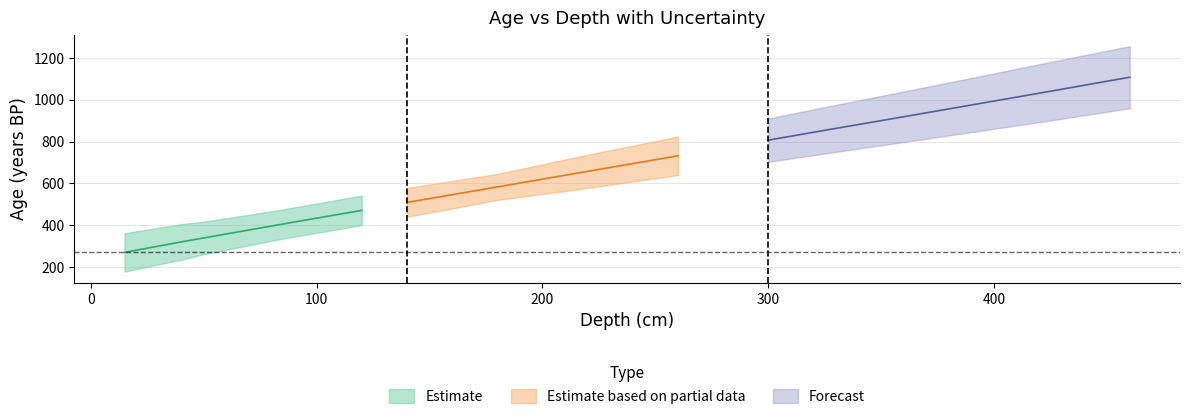

The error series shows 140.0 at 425. True or false?

True